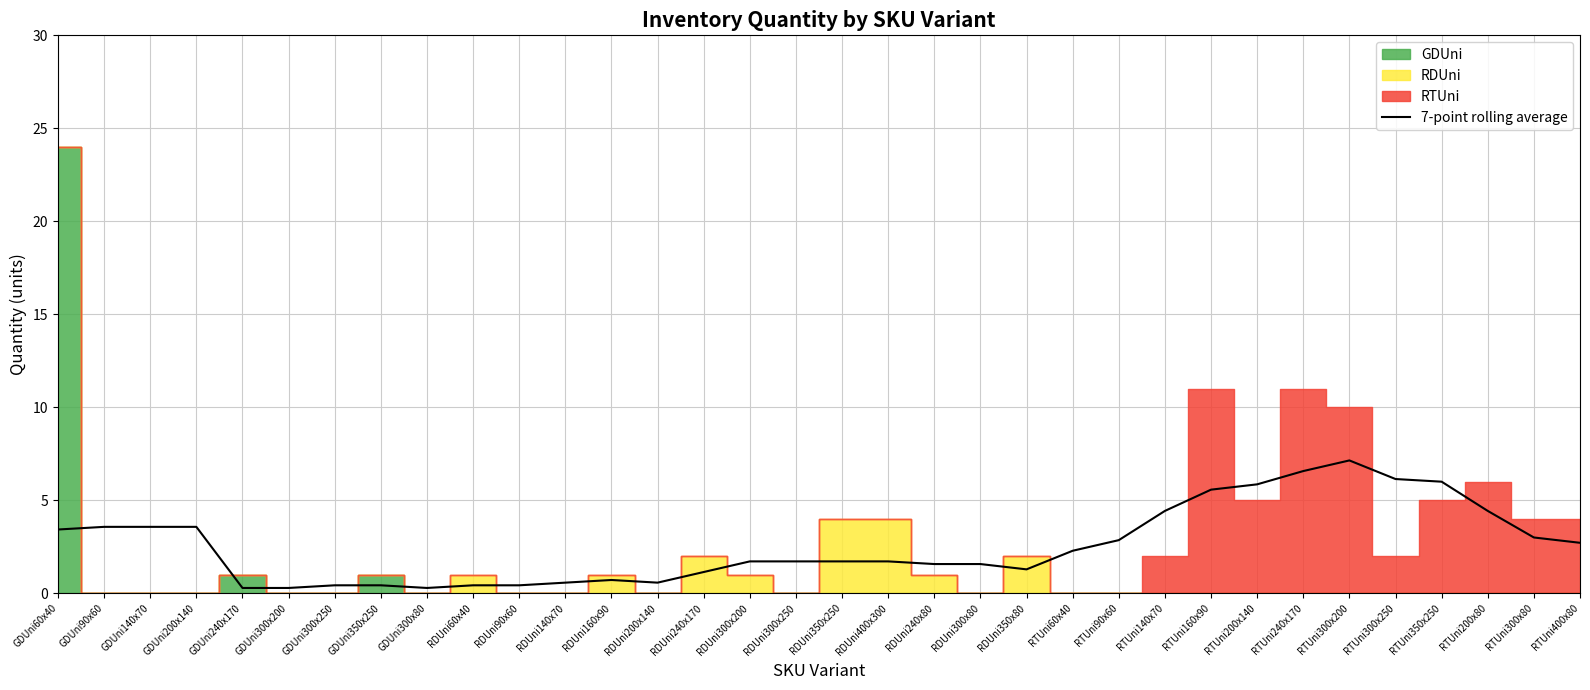

The 7-point rolling average series shows 0.4 at RDUni60x40. True or false?

True